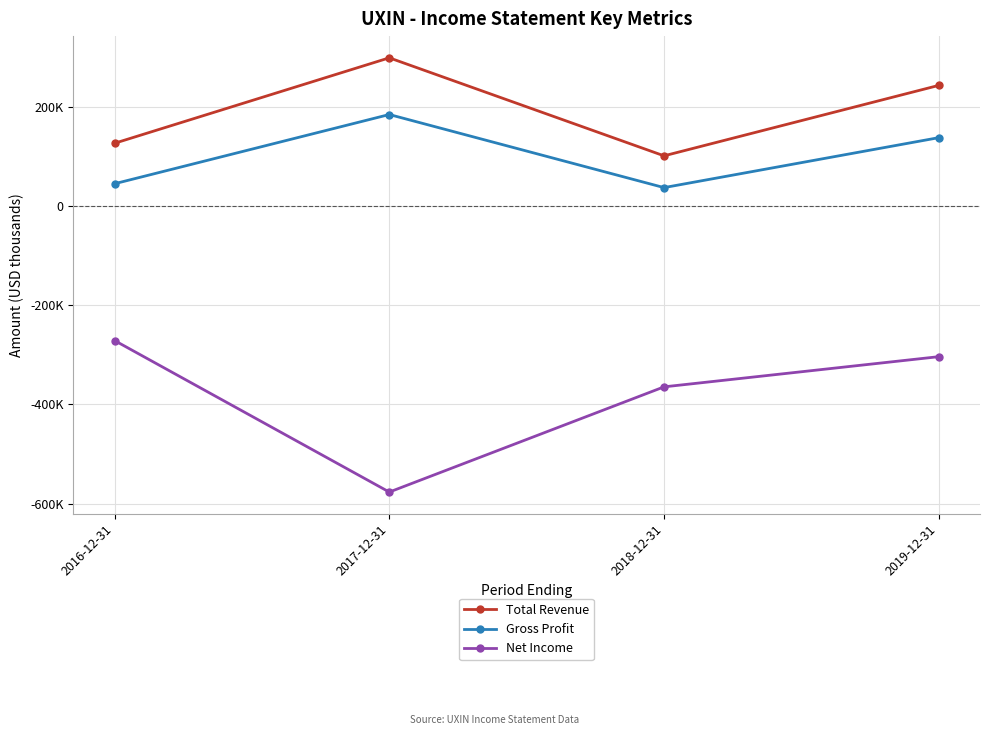

The Gross Profit series shows 60562 at 2018-12-31. True or false?

False